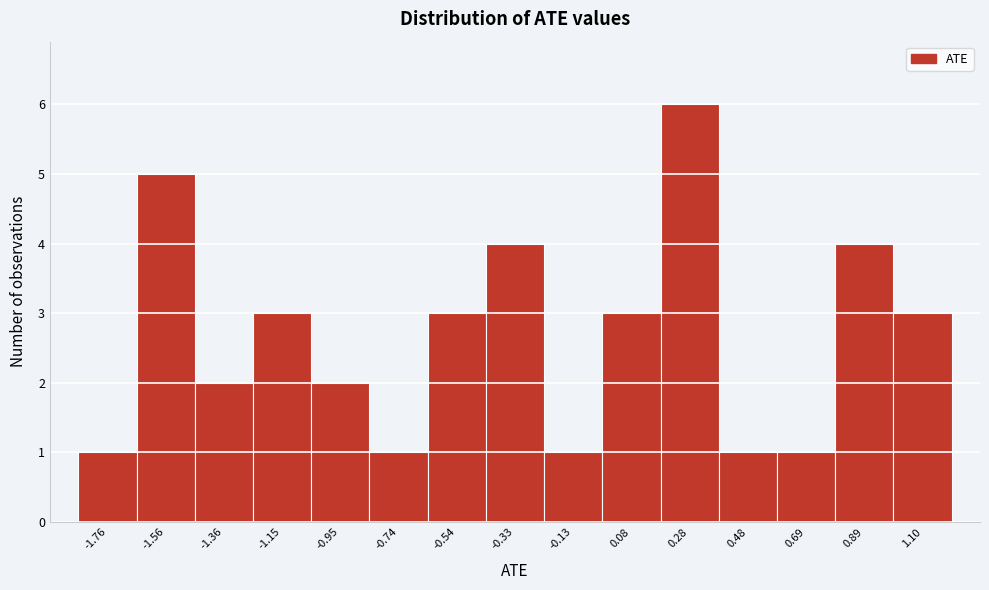

Reading left to right, list every bar in this chart as the range it spans on the x-axis followed by its height. Neither the bar edges nor the heights are printed on the chart, so give them approximately, as read against the axes.

-1.85 to -1.65: 1
-1.65 to -1.45: 5
-1.45 to -1.25: 2
-1.25 to -1.05: 3
-1.05 to -0.85: 2
-0.85 to -0.65: 1
-0.65 to -0.45: 3
-0.45 to -0.25: 4
-0.25 to -0.05: 1
-0.05 to 0.20: 3
0.20 to 0.40: 6
0.40 to 0.60: 1
0.60 to 0.80: 1
0.80 to 1.00: 4
1.00 to 1.20: 3